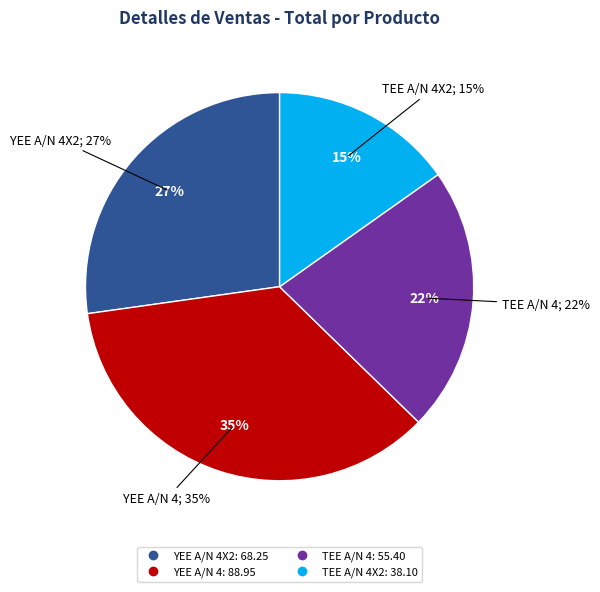

To the nearest percent, what percentage of the pie is TEE A/N 4X2?

15%